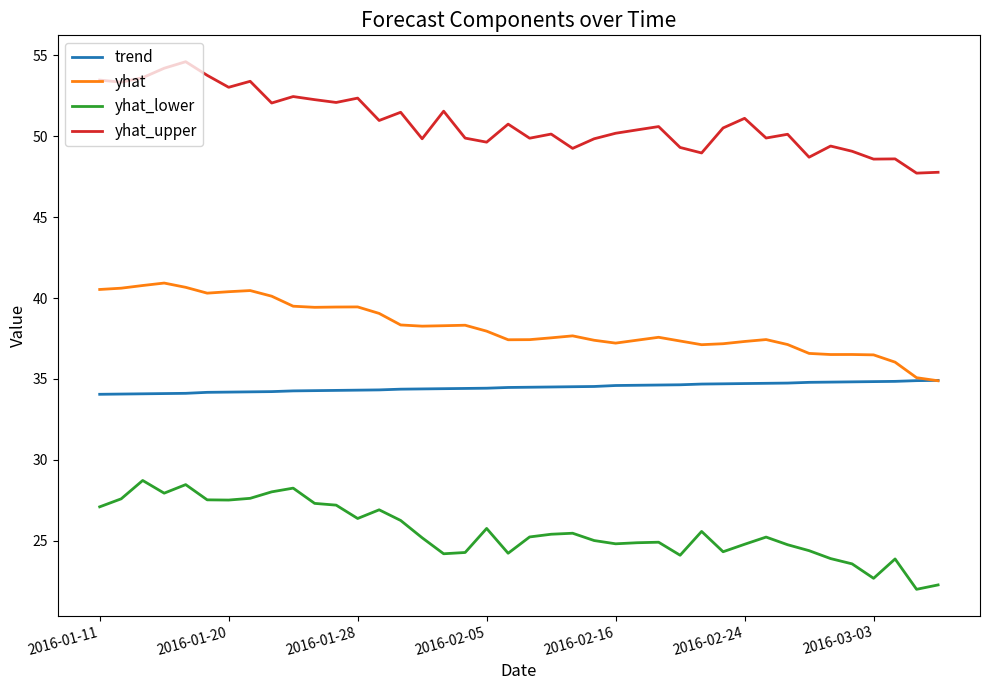

Which series has the largest total across all categories?

yhat_upper